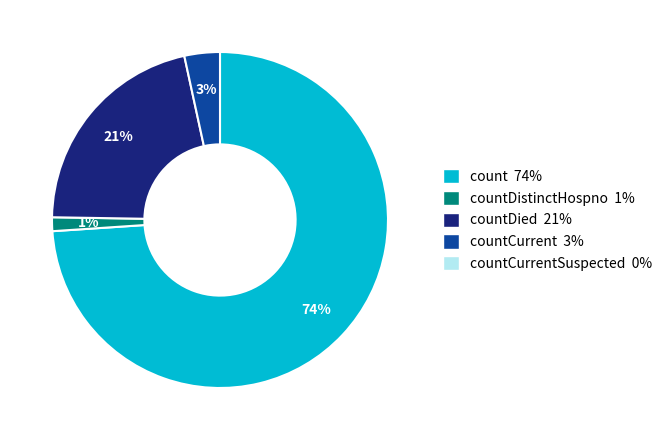

To the nearest percent, what is the average slice percentage?

25%